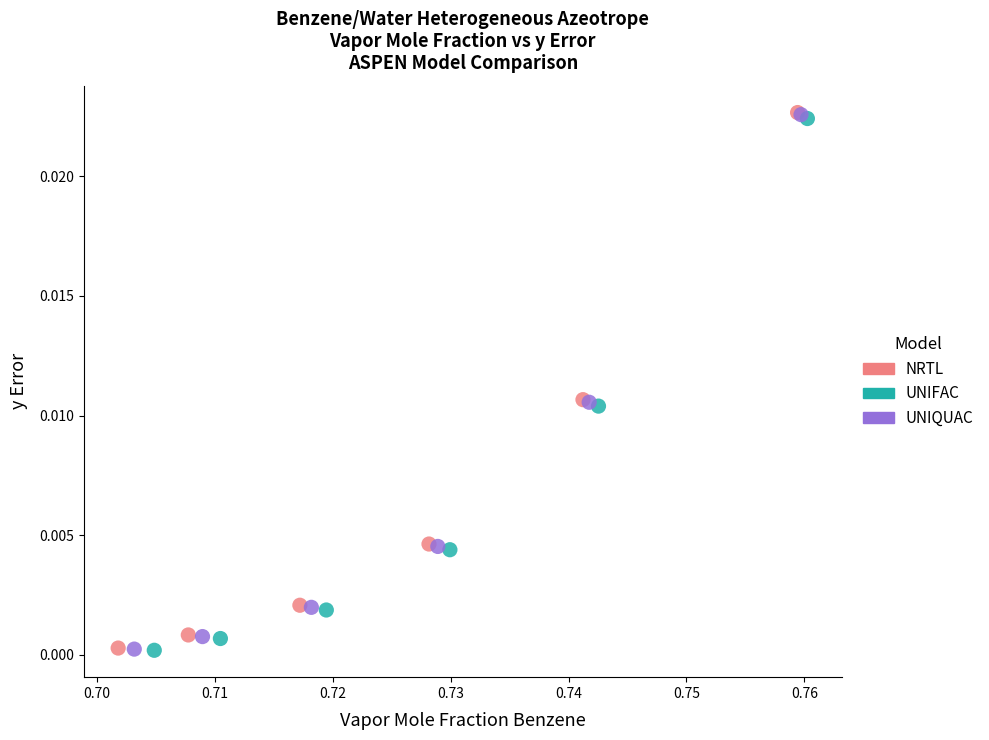

Which series has the widest spread of Y values?

NRTL